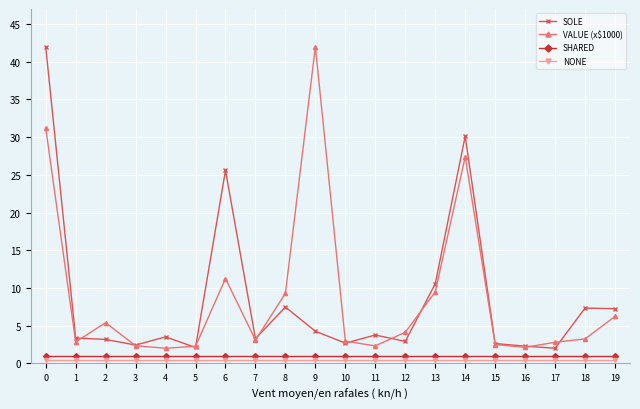

True or false: SOLE has more than 0 interior local peaks.

True